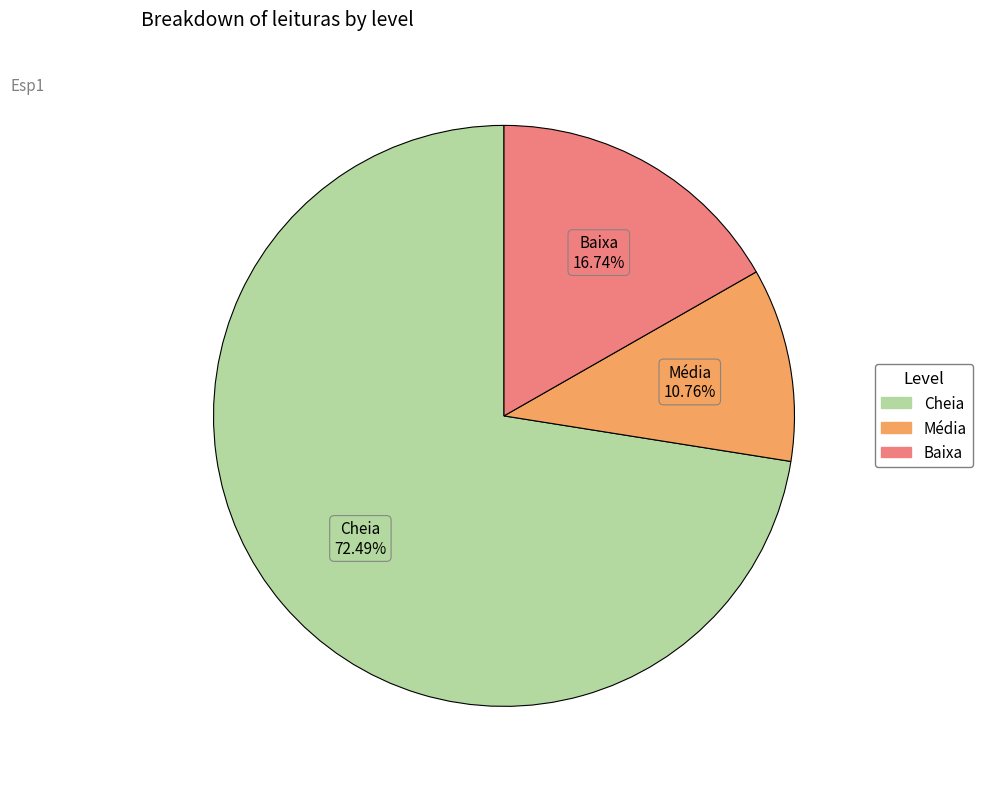

Between Média and Cheia, which is larger?

Cheia